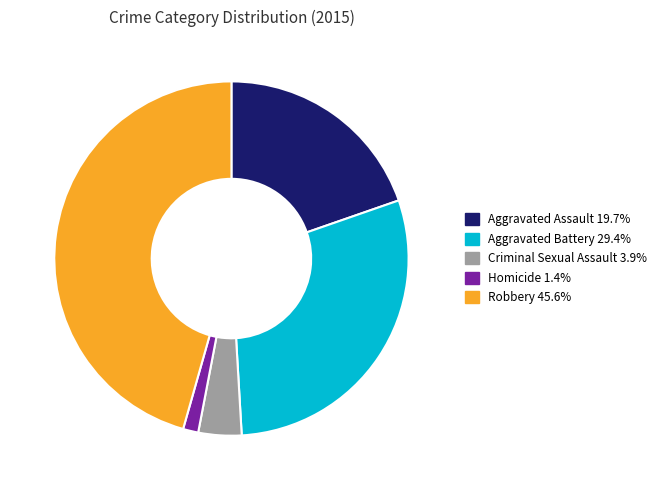

Is there any slice that represents more than half of the pie?

No